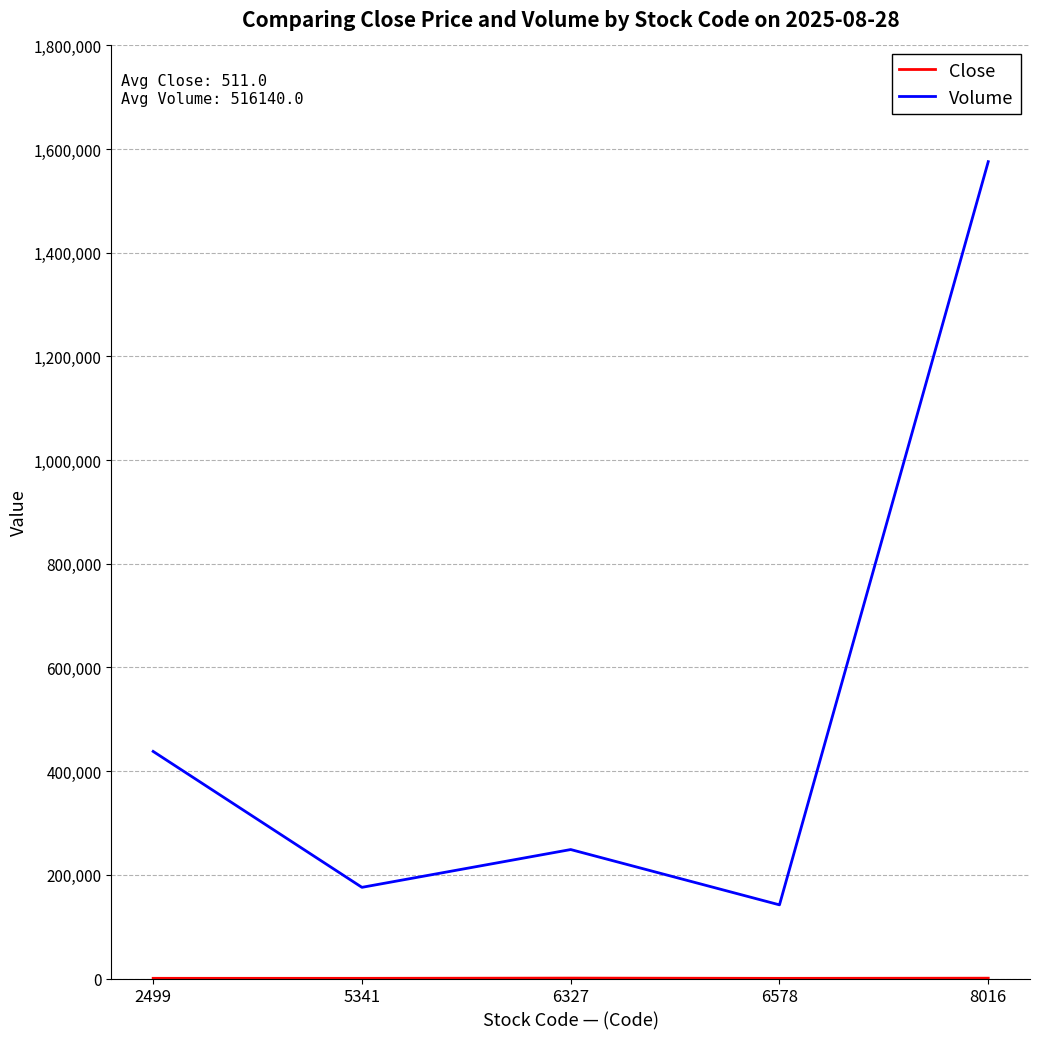

Which series has the widest spread of values?

Volume